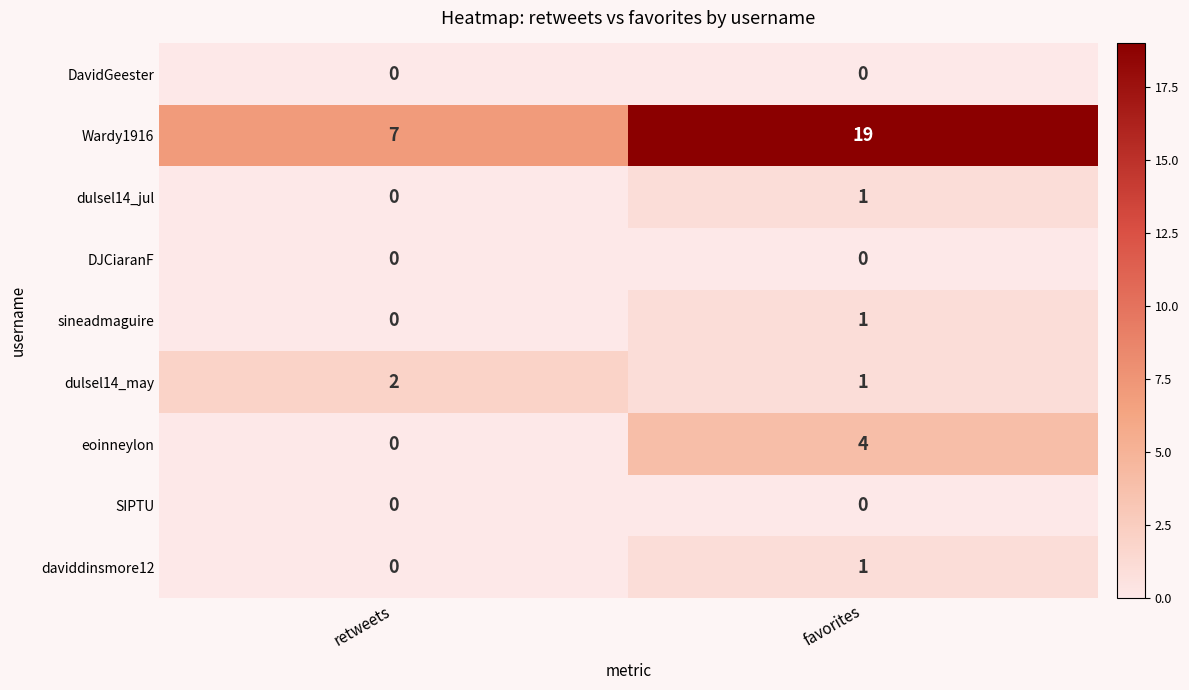

At which label does sineadmaguire reach its peak?

favorites